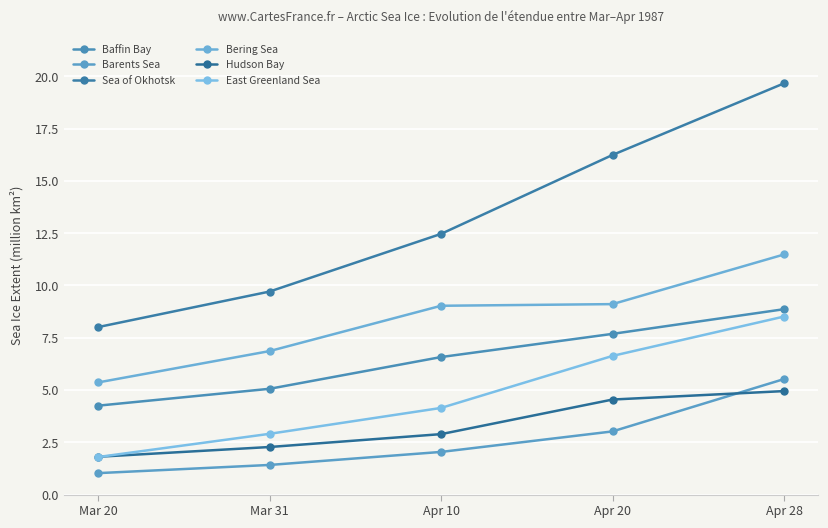

What is the total value across all series at Mar 20?

22.3